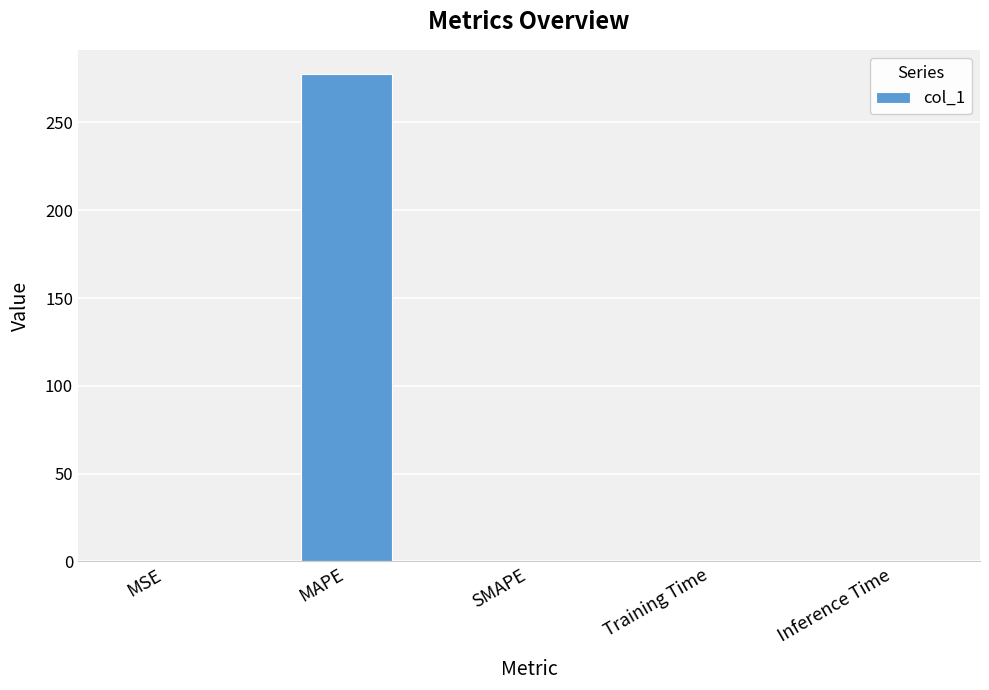

Are the bars horizontal?

No